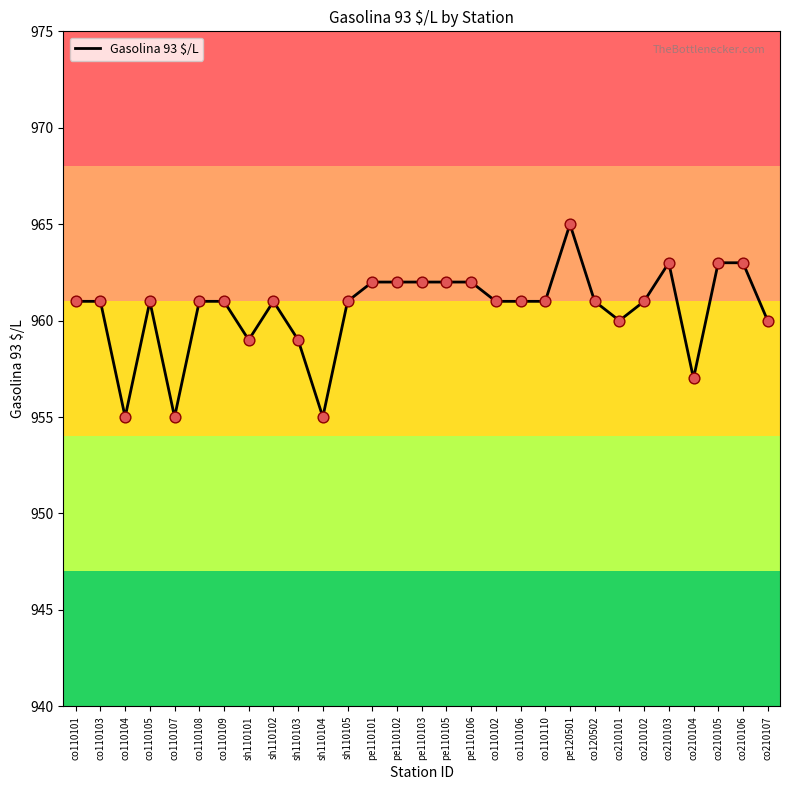

Between co210104 and co210106, which is larger?

co210106